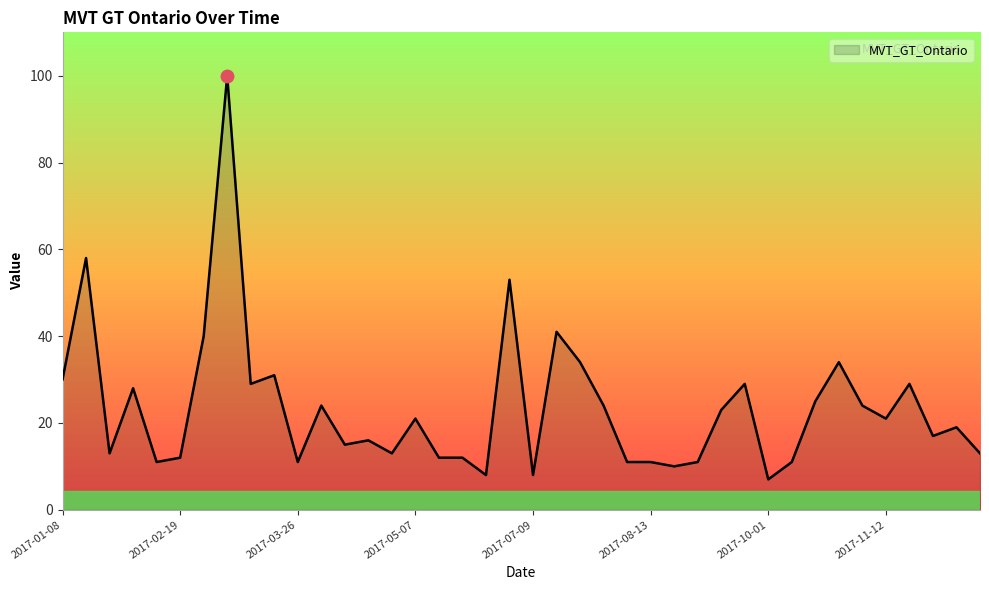

Does the chart display data point markers on the line(s)?

No